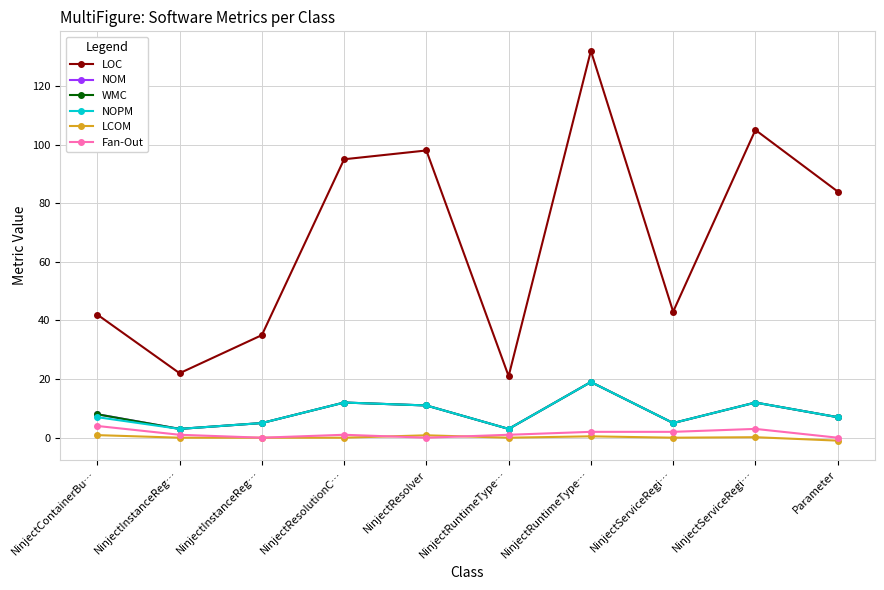

Is this an area chart (filled region under the line)?

No